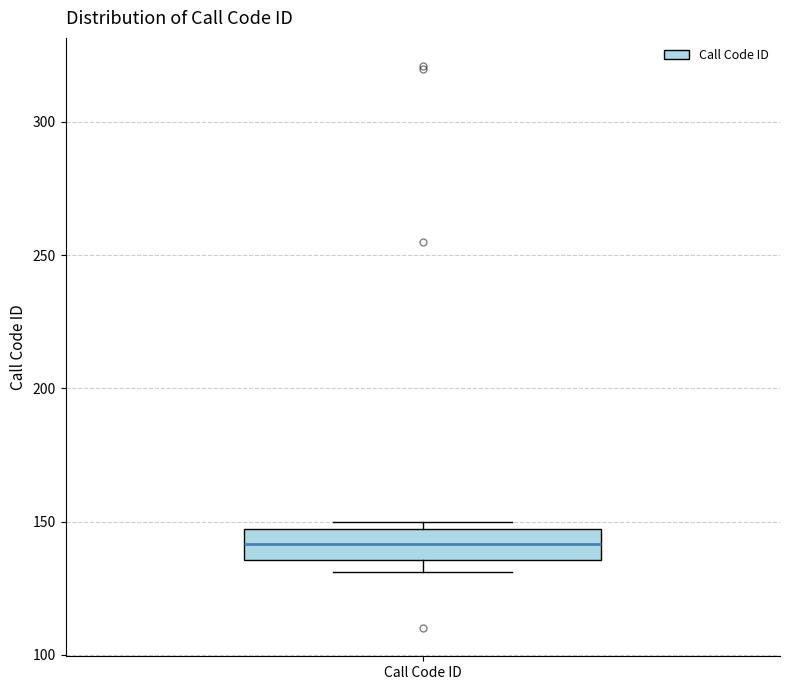

Read this box plot against the y-axis: the position of the median line, the range covered by the box, and the ends of both whiskers. The values are not printed on the chart, so give them approximately, as read against the axis.

median 140, box 135 to 145, whiskers 130 to 150